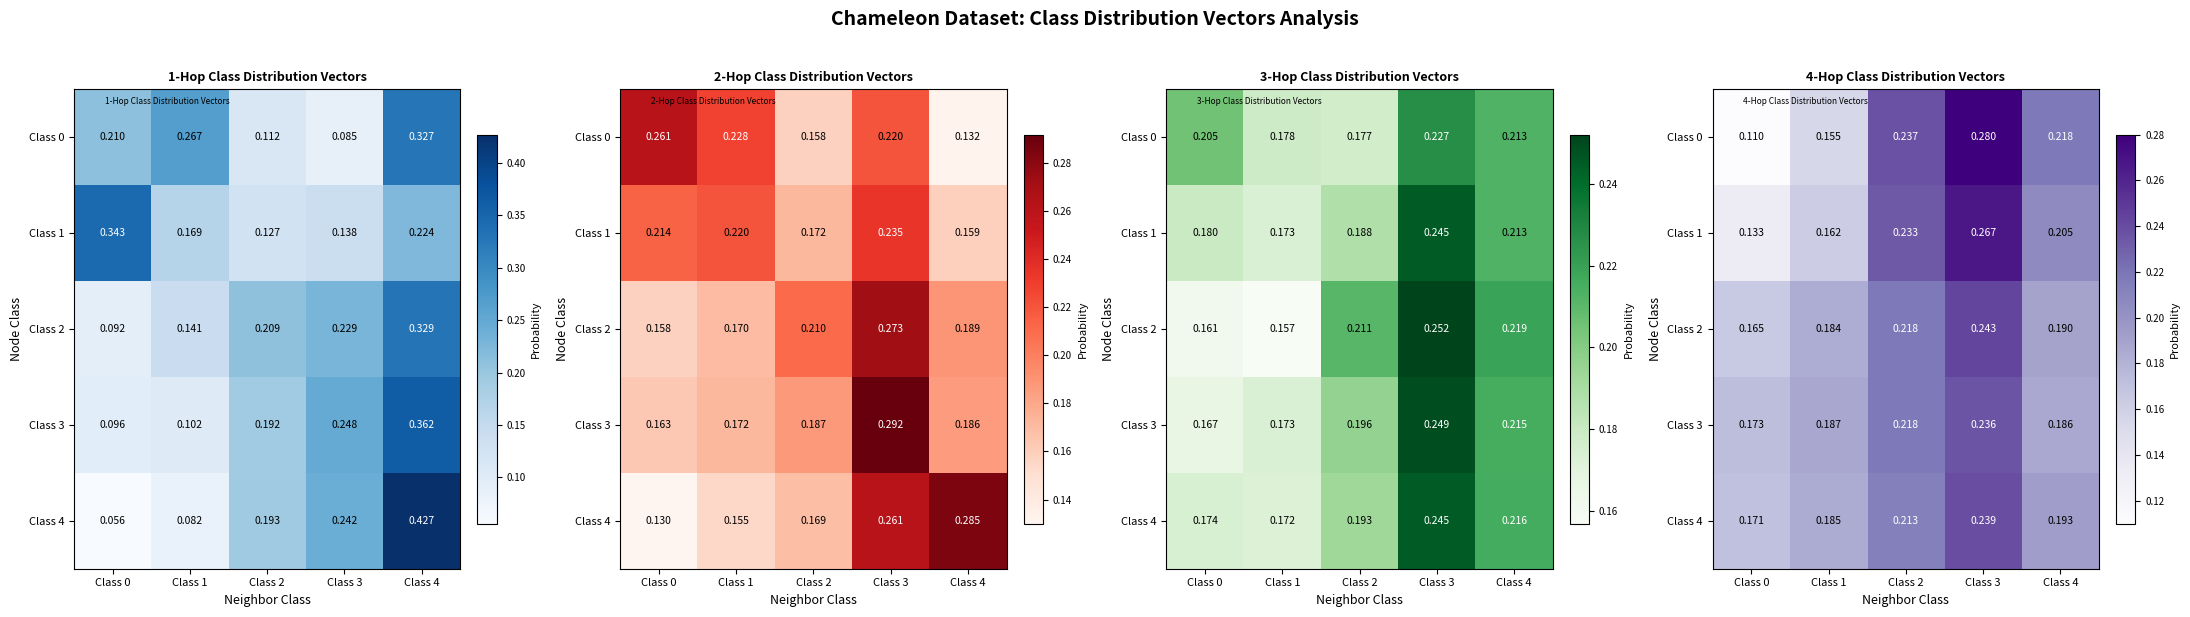

The value of Class 3 at Class 4 is 0.3. True or false?

False